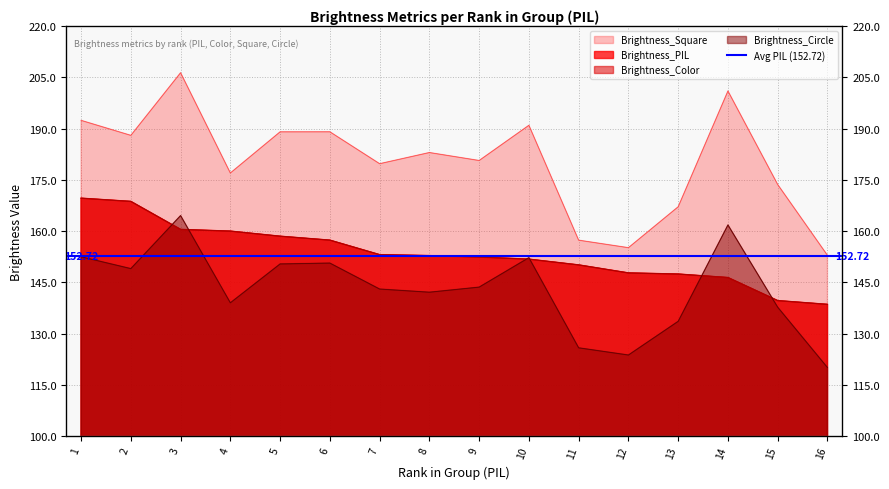

At which category does the chart reach its peak across all series?

3